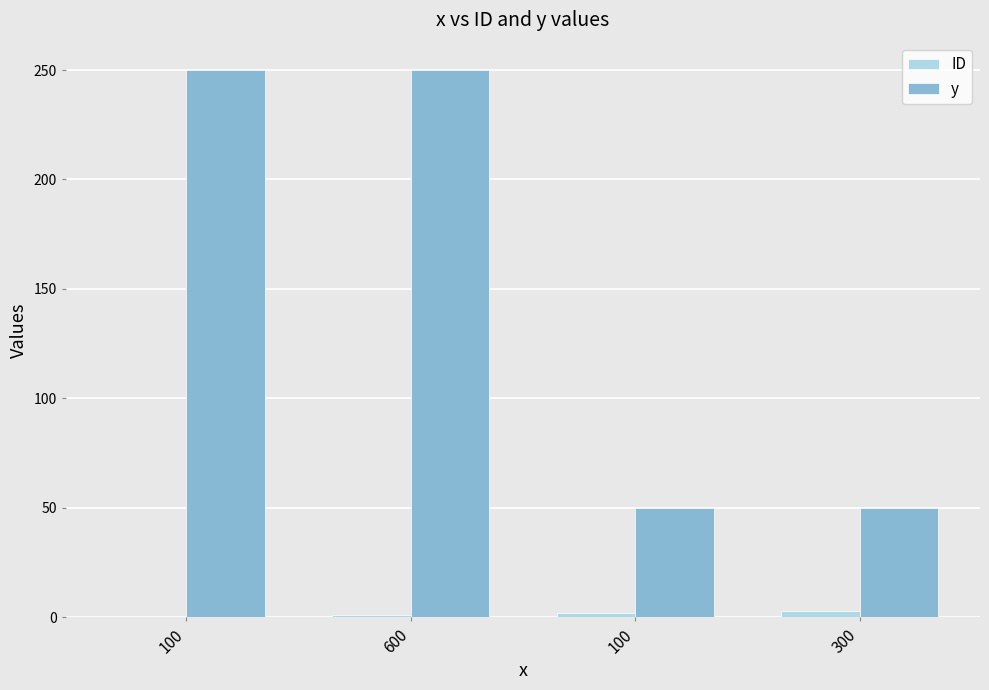

Are the bars horizontal?

No